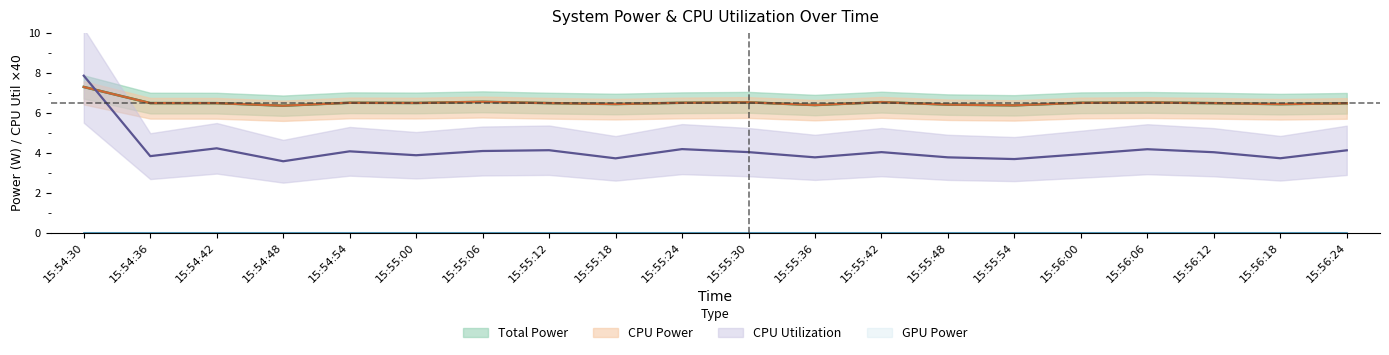

How many lines are shown in the chart?

3